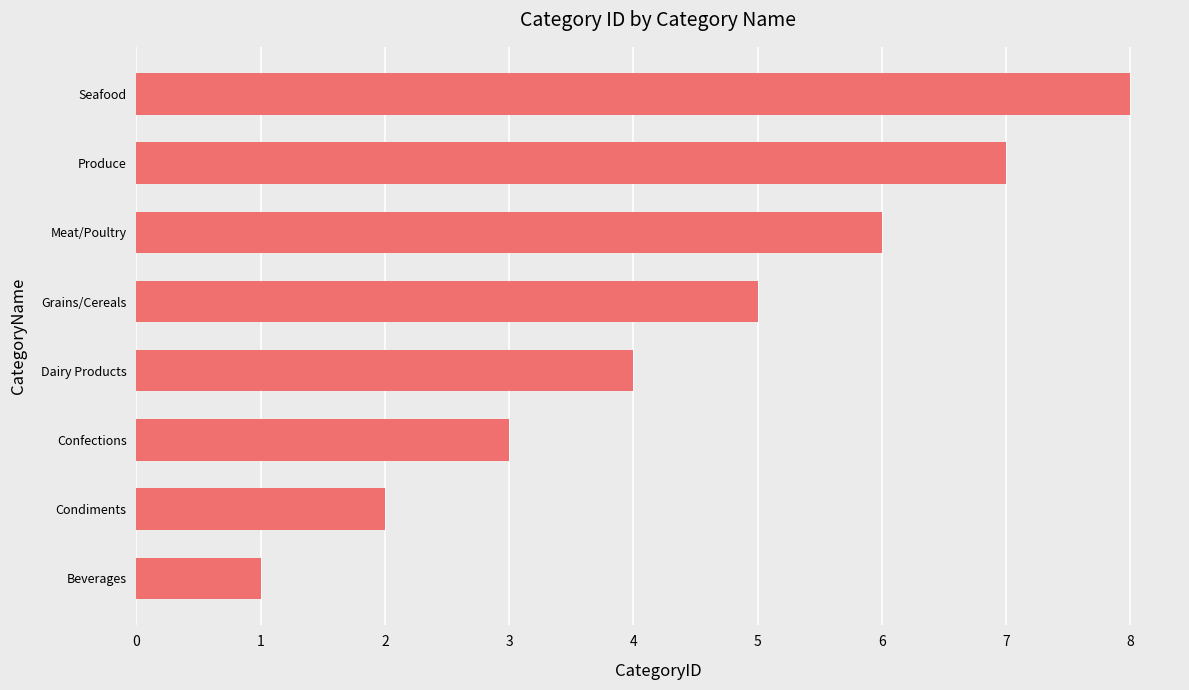

How many data points are less than 5?

4